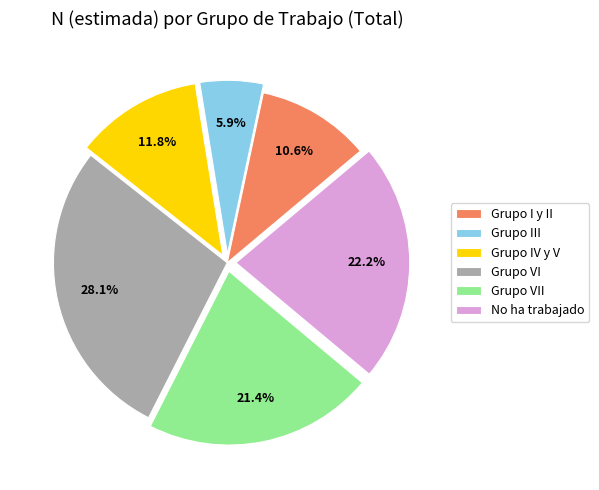

What percentage is NOT represented by Grupo VI?

71.9%